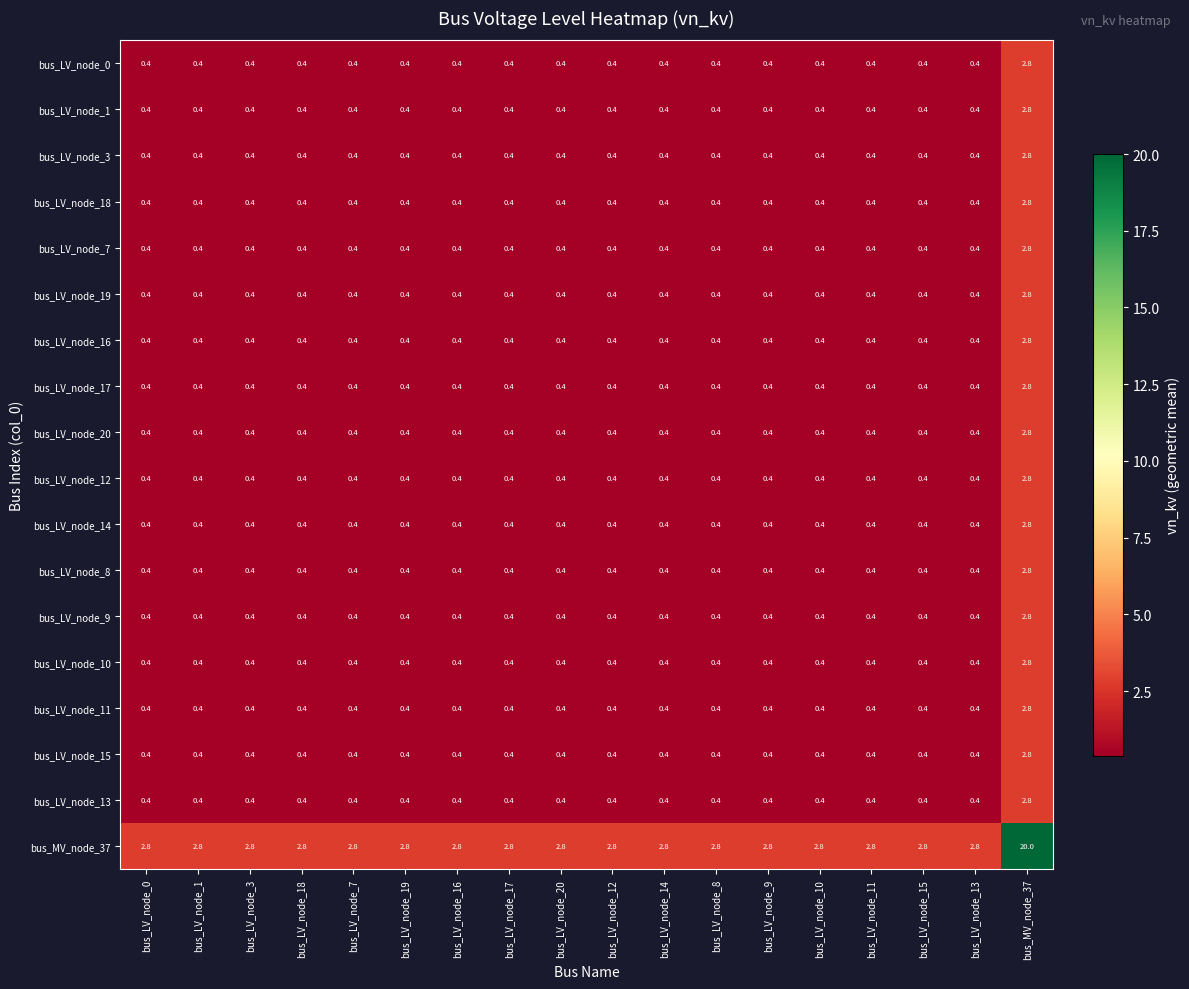

Which label corresponds to the largest value in the chart?

bus_MV_node_37